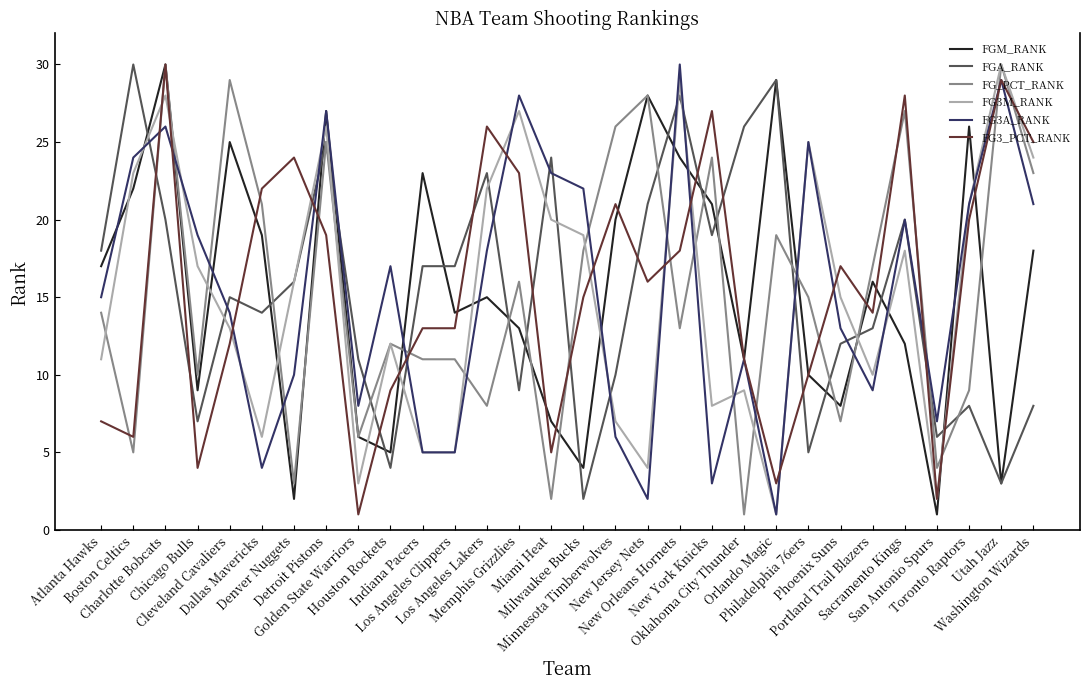

The FGA_RANK series shows 8 at Toronto Raptors. True or false?

True